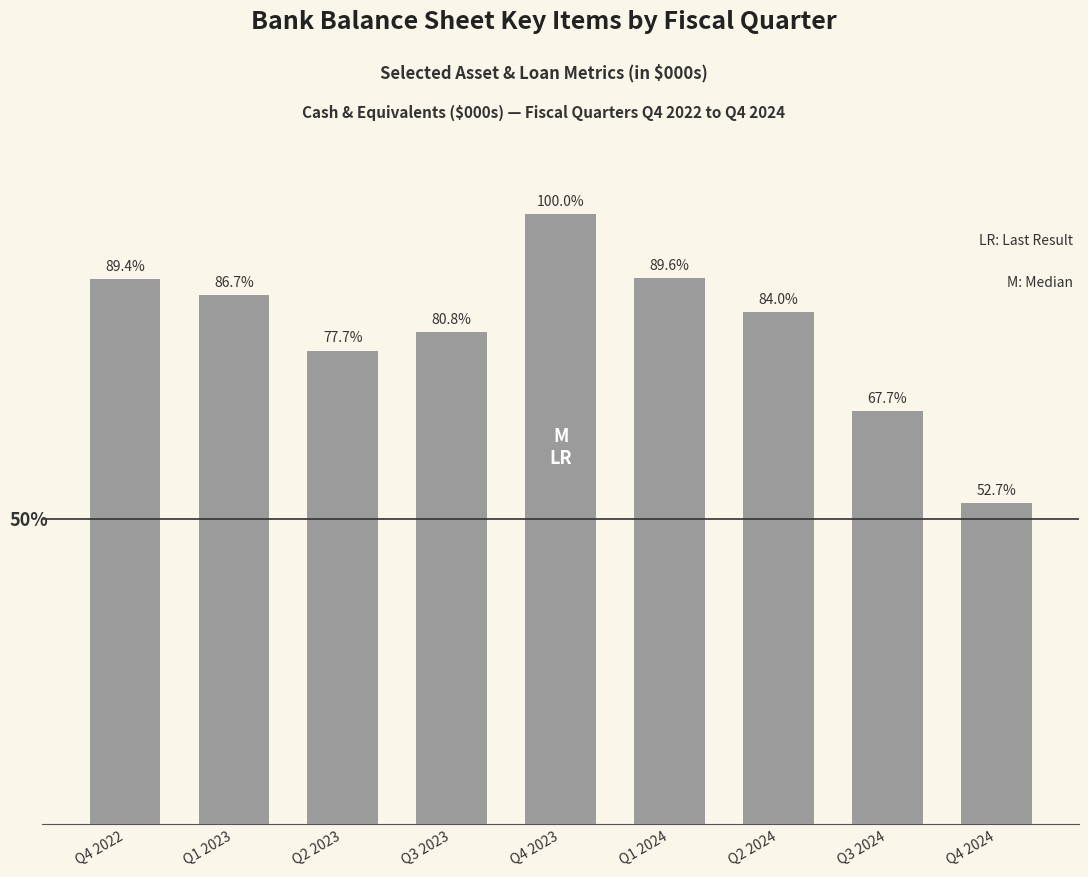

Are the bars grouped side by side (vs. stacked)?

No